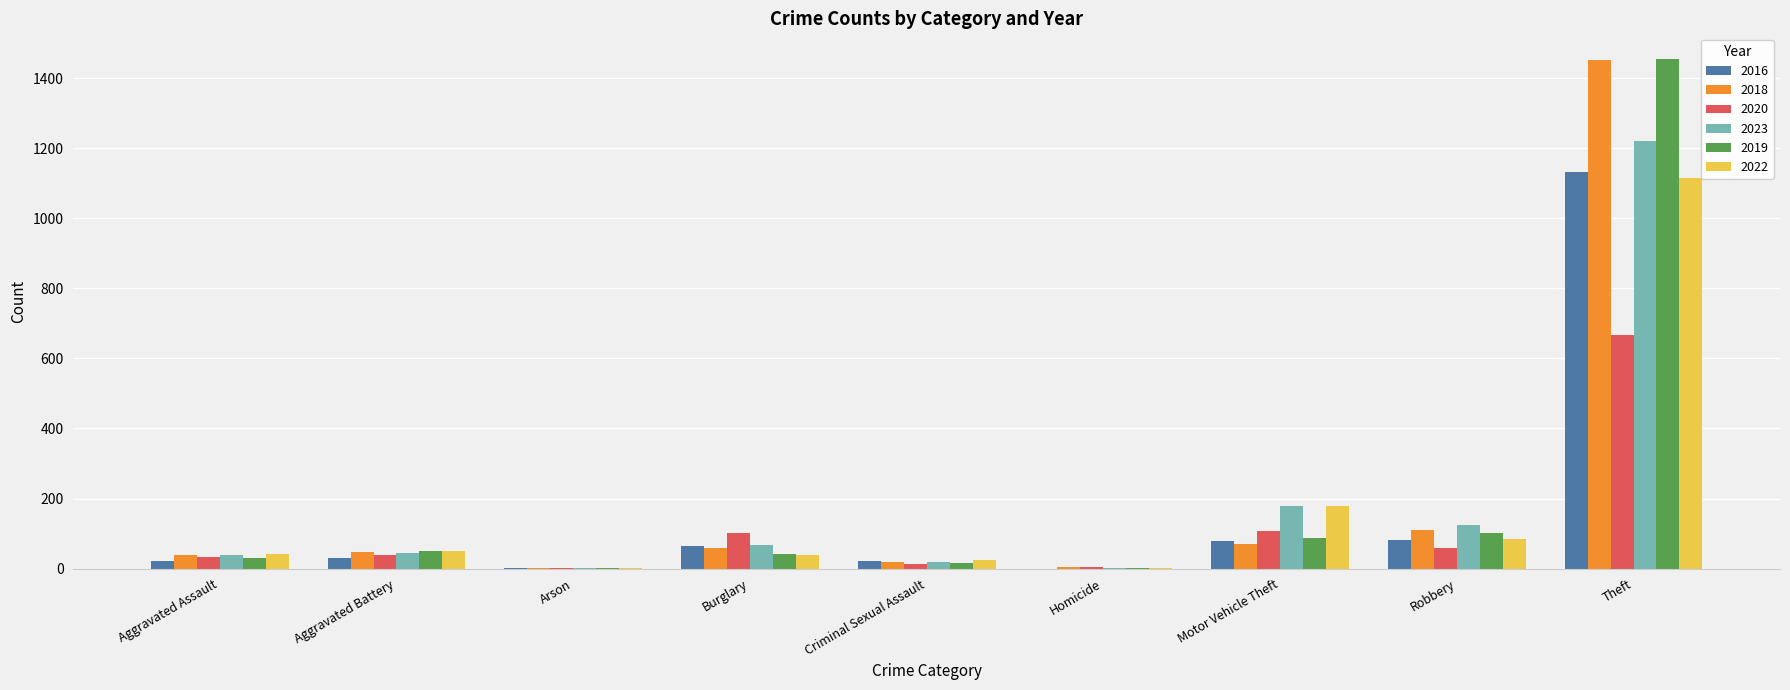

True or false: 2019 has a value of 39 at Motor Vehicle Theft.

False